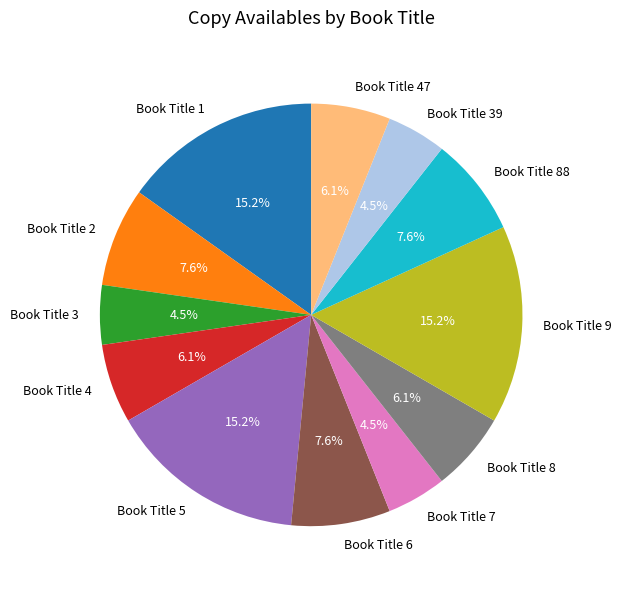

How many slices are in this pie chart?

12